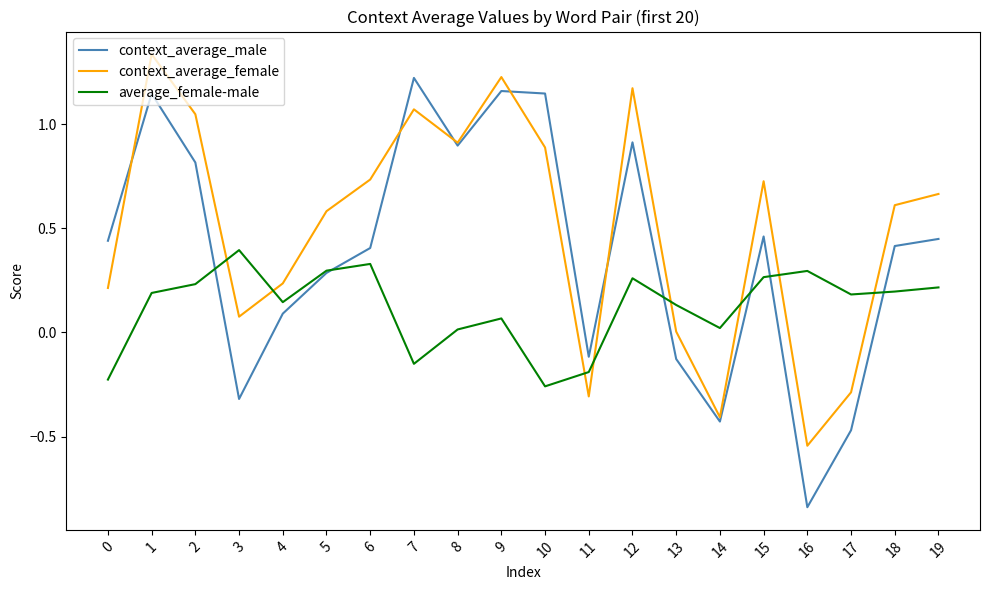

How many lines are shown in the chart?

3